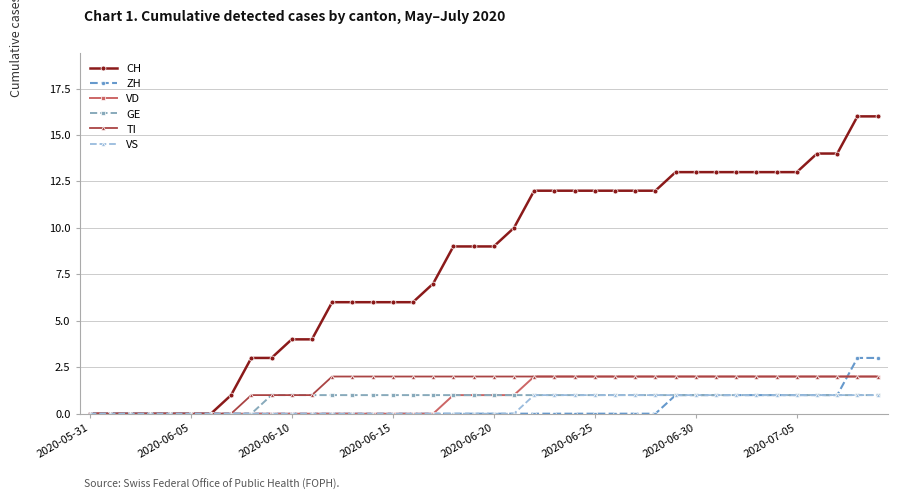

Which series has the largest total across all categories?

CH